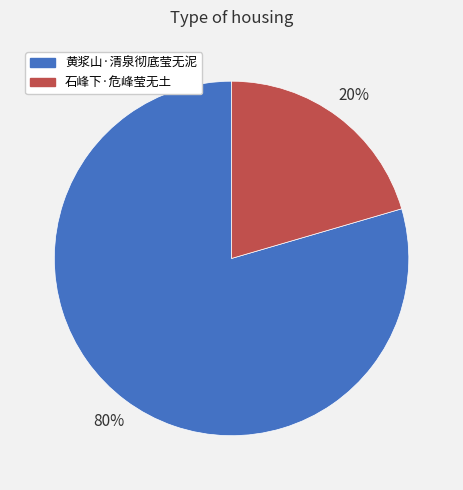

Between 石峰下·危峰莹无土 and 黄浆山·清泉彻底莹无泥, which is larger?

黄浆山·清泉彻底莹无泥